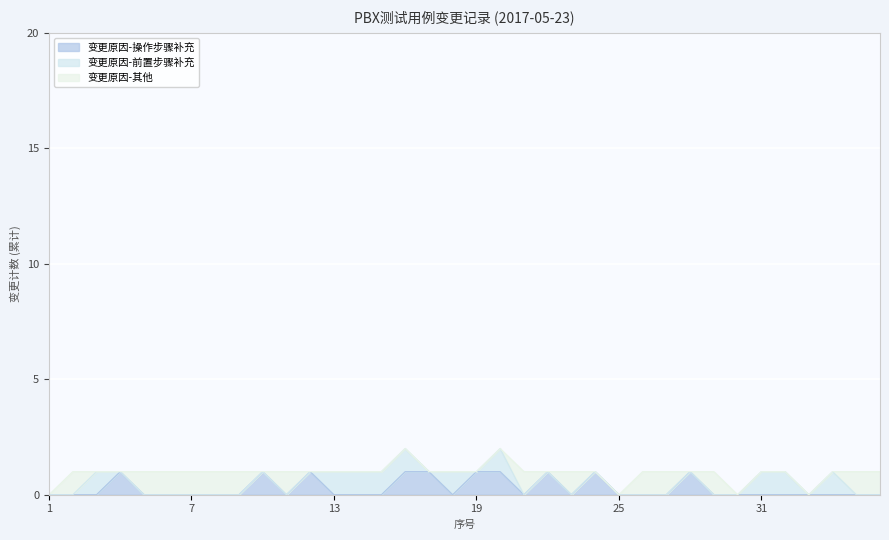

Reading left to right, what are all the values shown in this chart?

变更原因-操作步骤补充: 0	0	0	1	0	0	0	0	0	1	0	1	0	0	0	1	1	0	1	1	0	1	0	1	0	0	0	1	0	0	0	0	0	0	0	0
变更原因-前置步骤补充: 0	0	1	0	0	0	0	0	0	0	0	0	1	1	1	1	0	1	0	1	0	0	0	0	0	0	0	0	0	0	1	1	0	1	0	0
变更原因-其他: 0	1	0	0	1	1	1	1	1	0	1	0	0	0	0	0	0	0	0	0	1	0	1	0	0	1	1	0	1	0	0	0	0	0	1	1